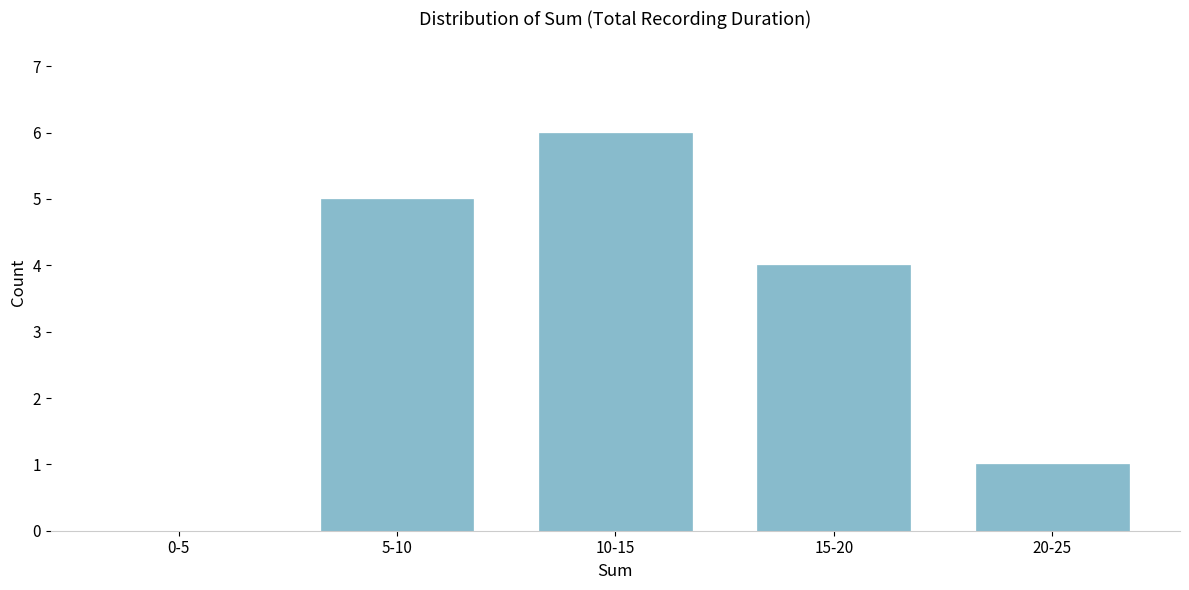

Reading left to right, what are all the values shown in this chart?

0-5=0	5-10=5	10-15=6	15-20=4	20-25=1